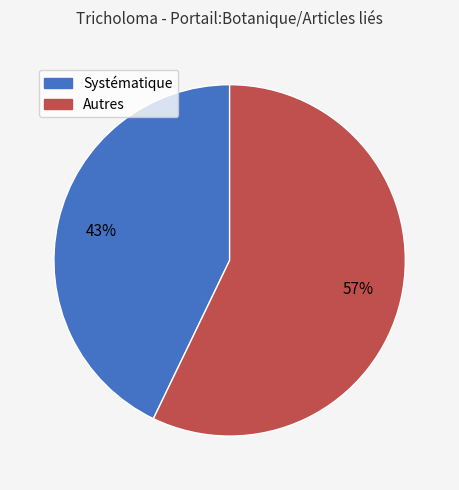

Is there a majority slice in this chart?

Yes